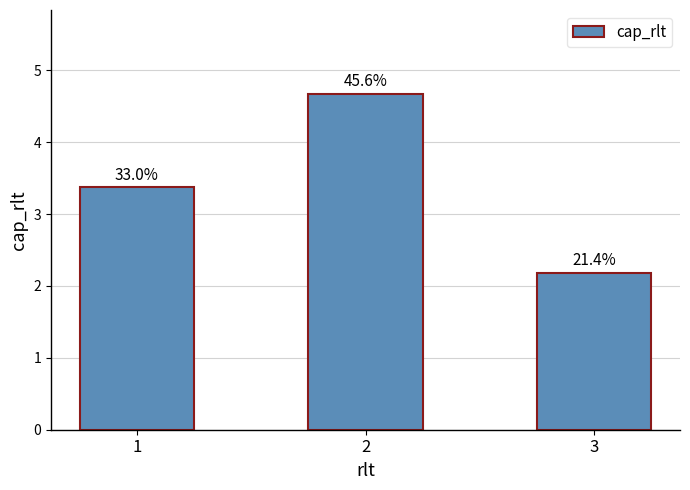

What is the value of the 1st bar from the left?

3.4